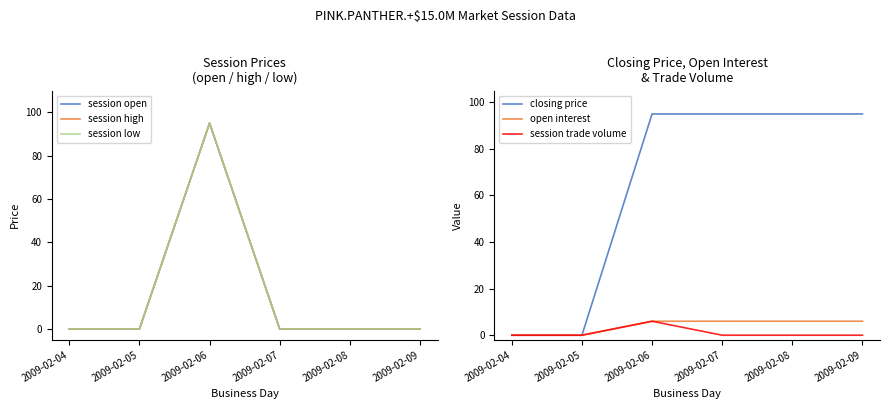

What are all the series names shown in the legend?

session open, session high, session low, closing price, open interest, session trade volume